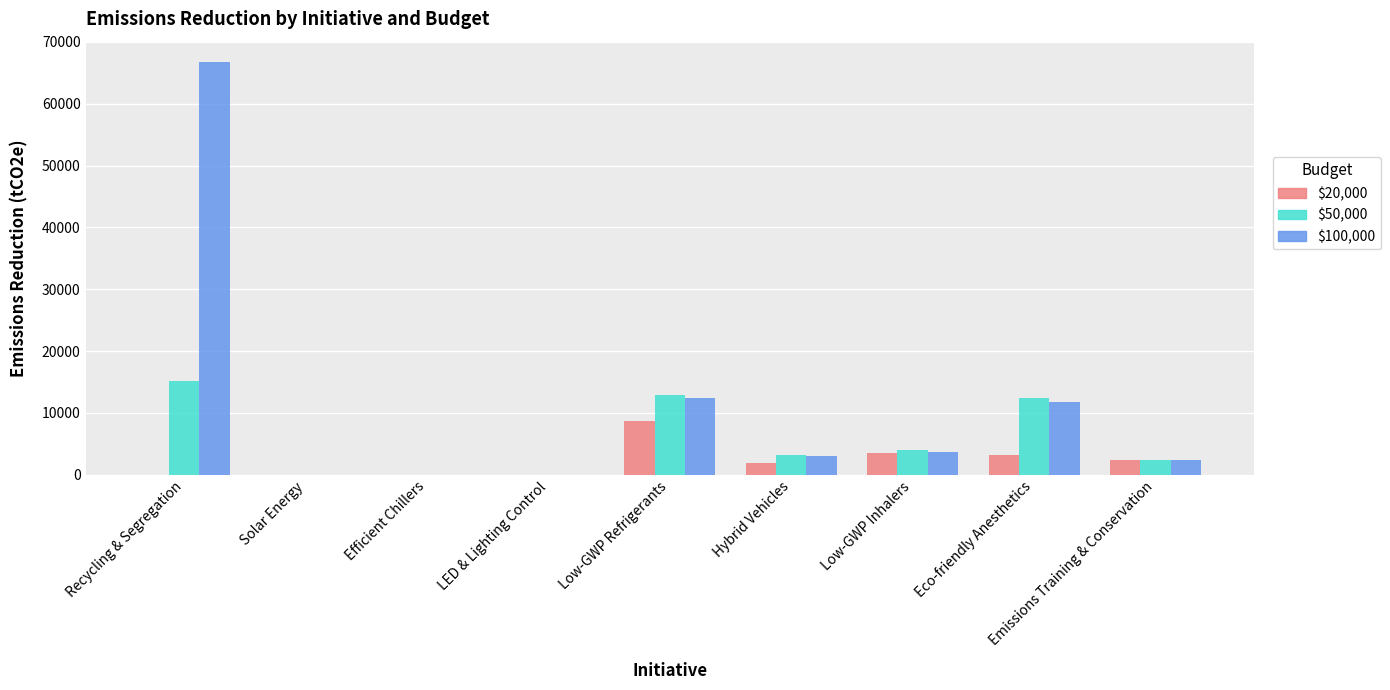

True or false: $20,000 has a value of 14879.7 at Low-GWP Refrigerants.

False